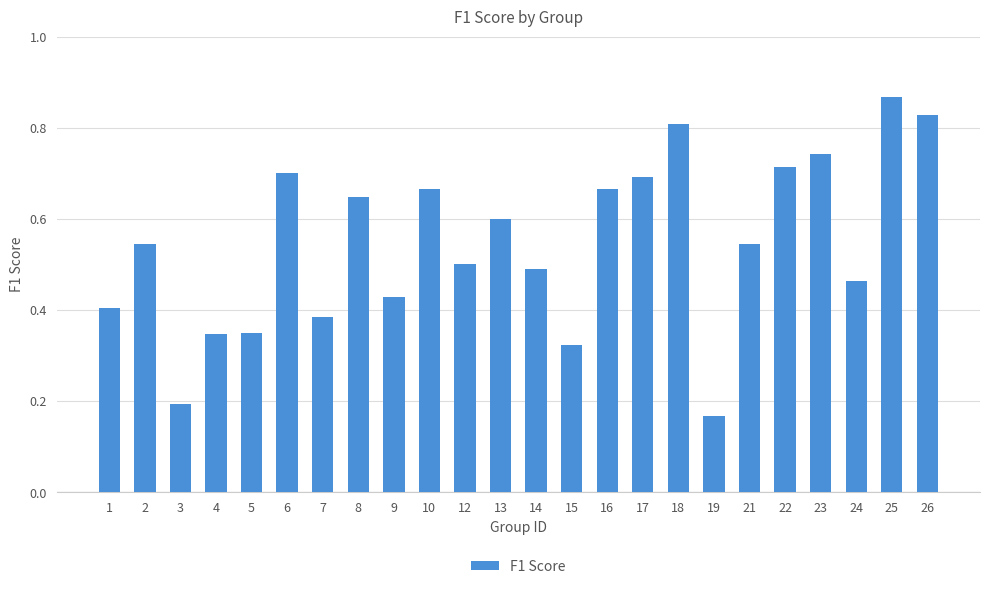

The value at 8 is 0.2. True or false?

False